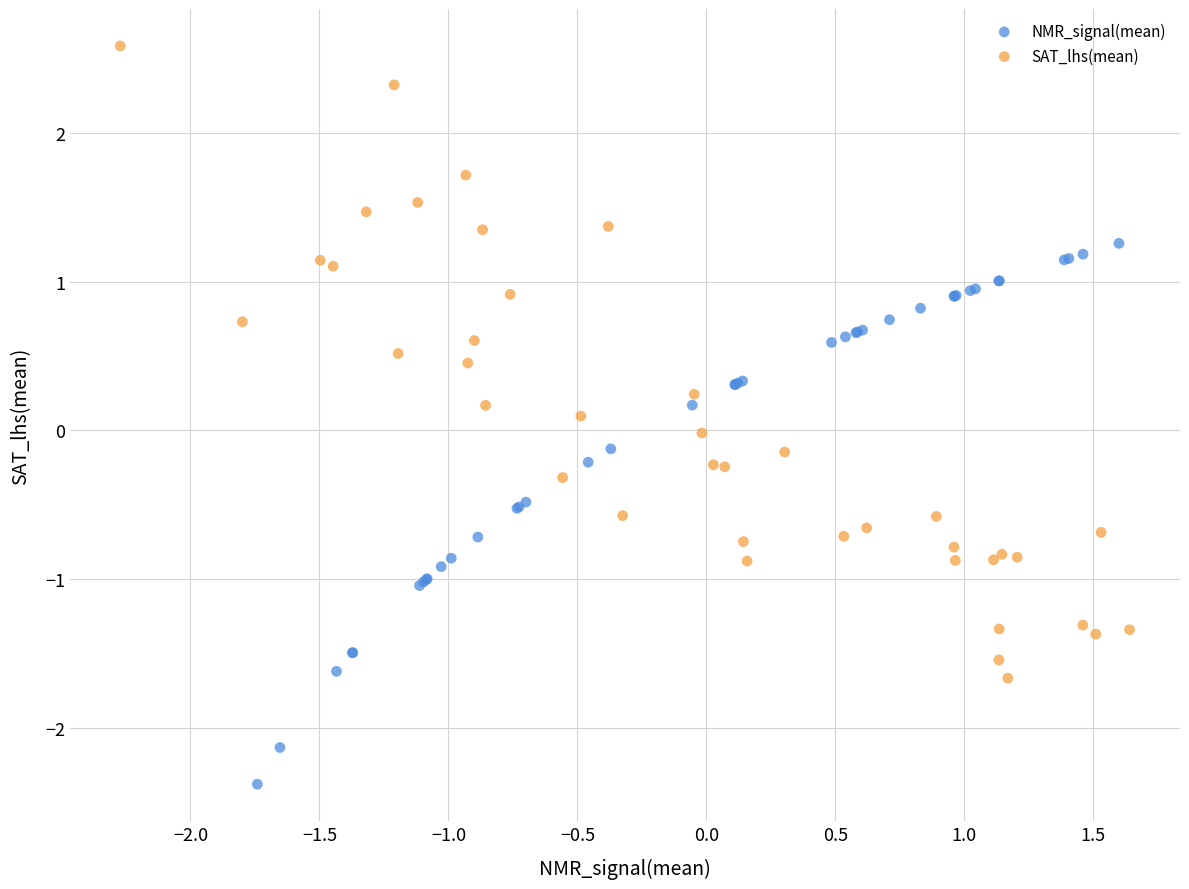

Which series has the largest Y range (max minus min)?

SAT_lhs(mean)